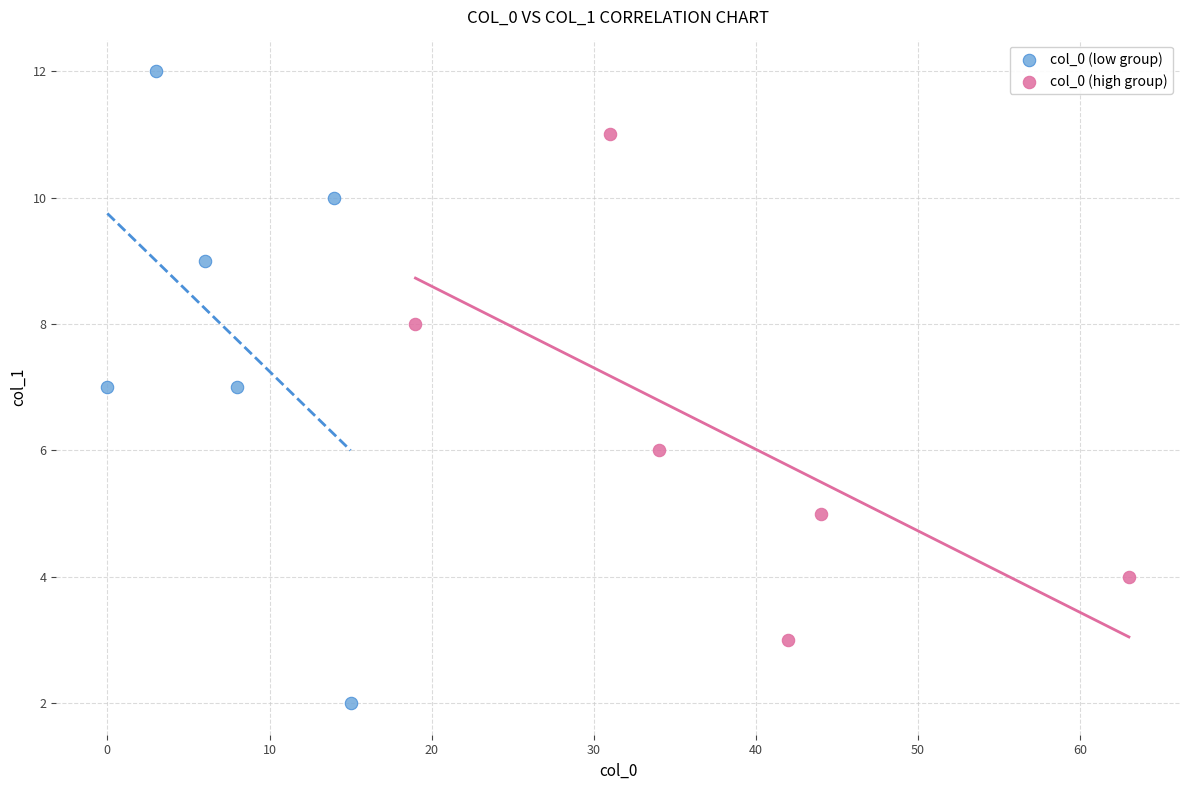

Which series contains the lowest Y value?

col_0 (low group)